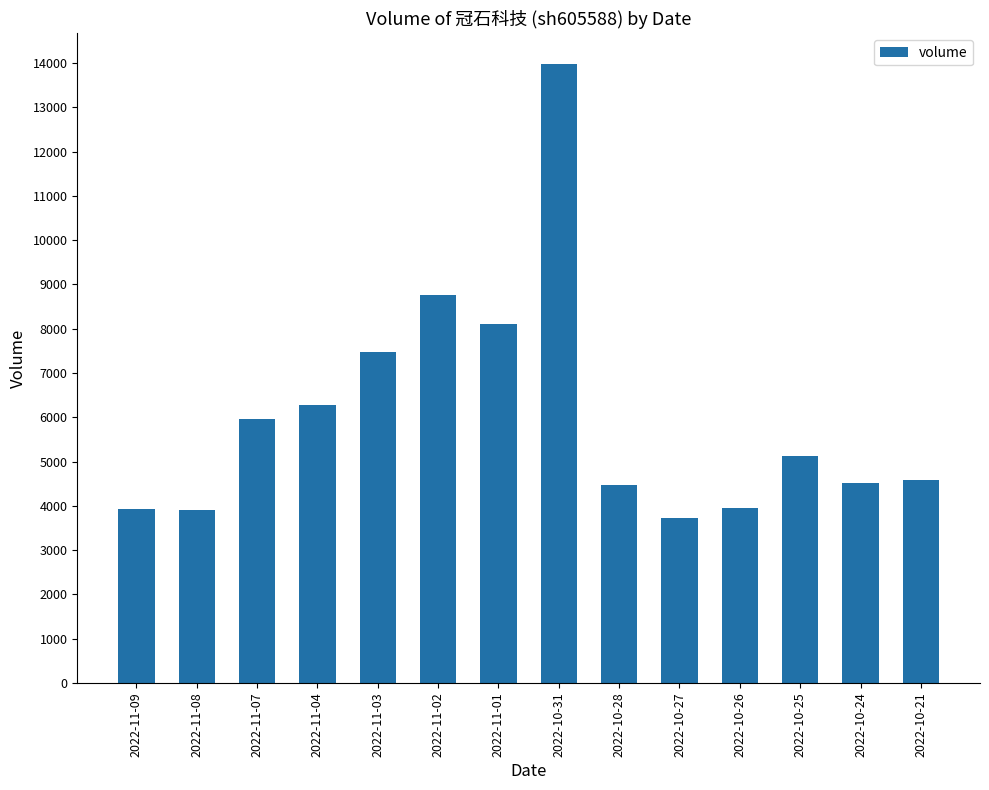

Which has a higher value, 2022-11-03 or 2022-11-04?

2022-11-03